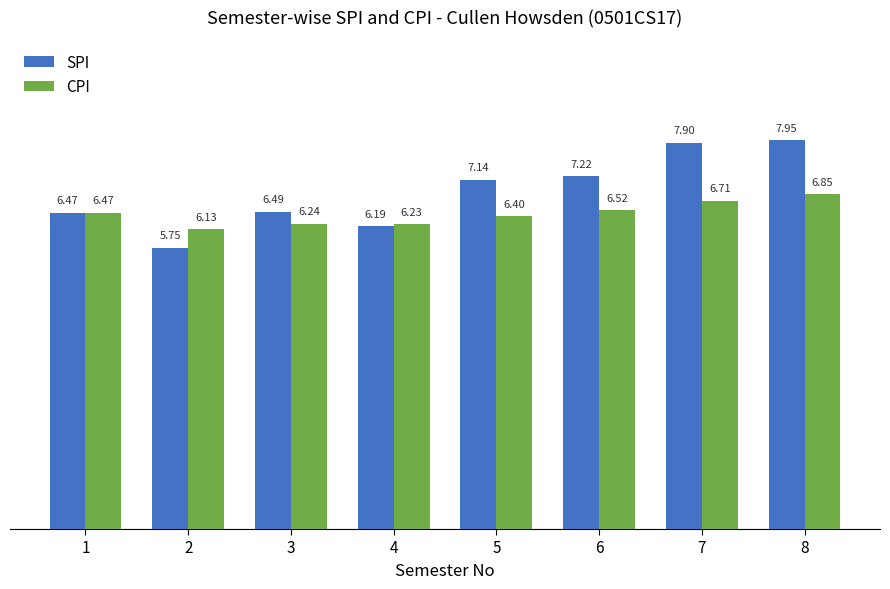

Is the value of CPI at 7 greater than the value of SPI at 5?

No